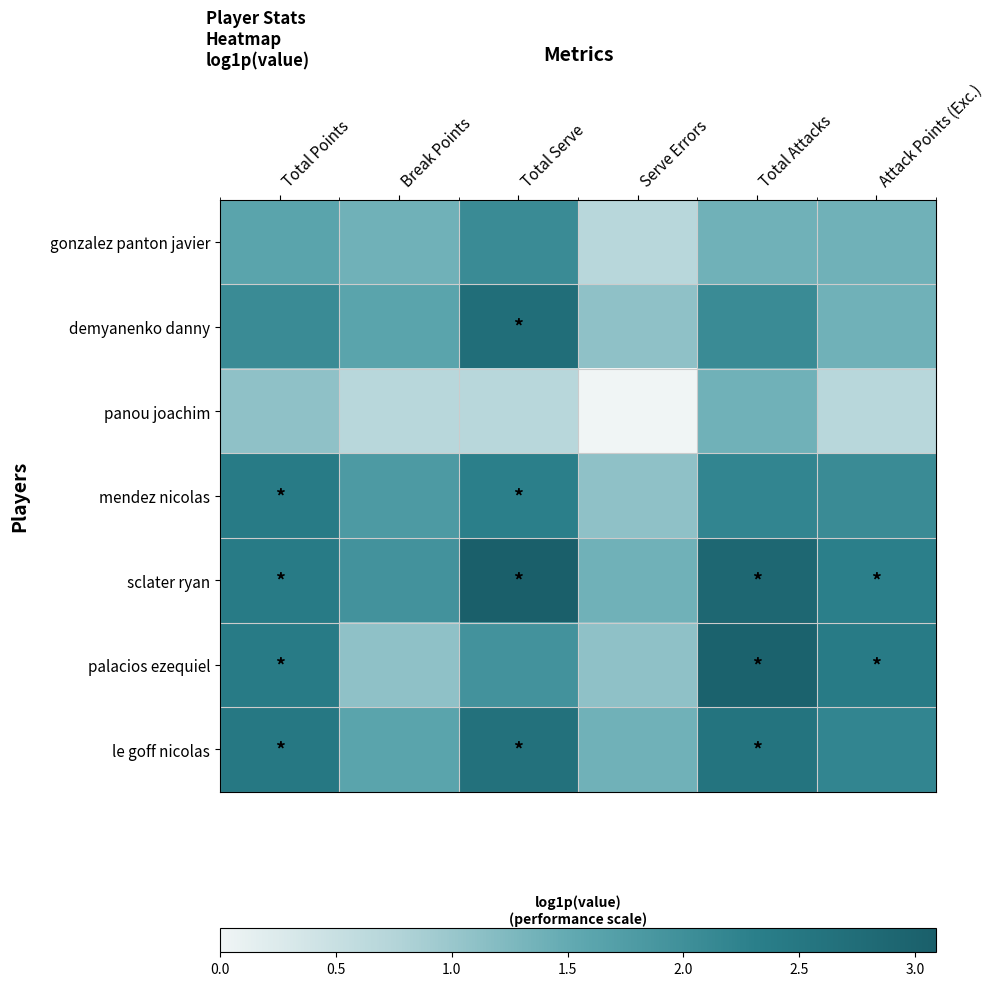

What is the total value across all series at Attack Points (Exc.)?

12.4